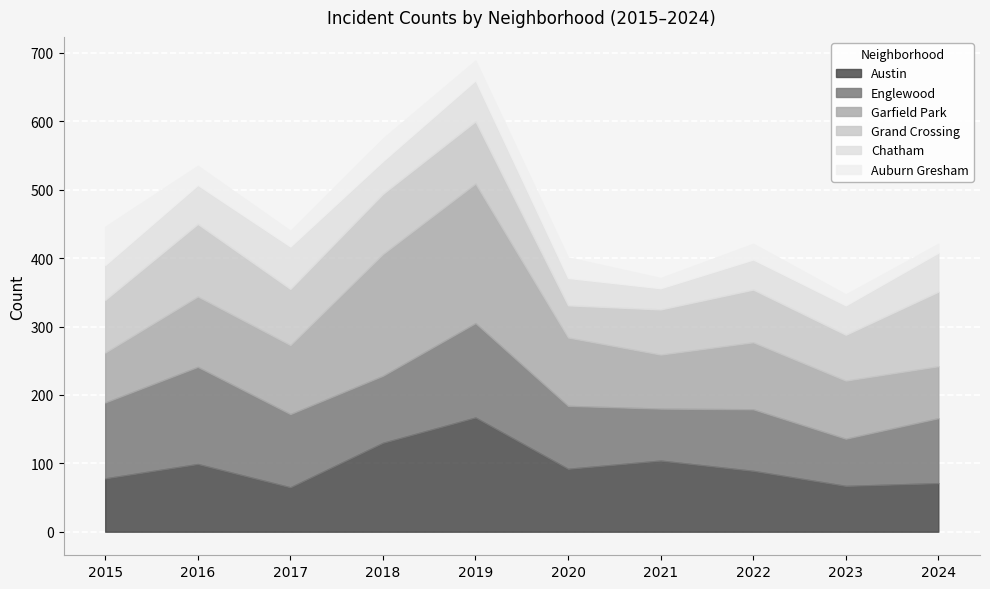

What is the difference between the Auburn Gresham values at 2020 and 2018?

3